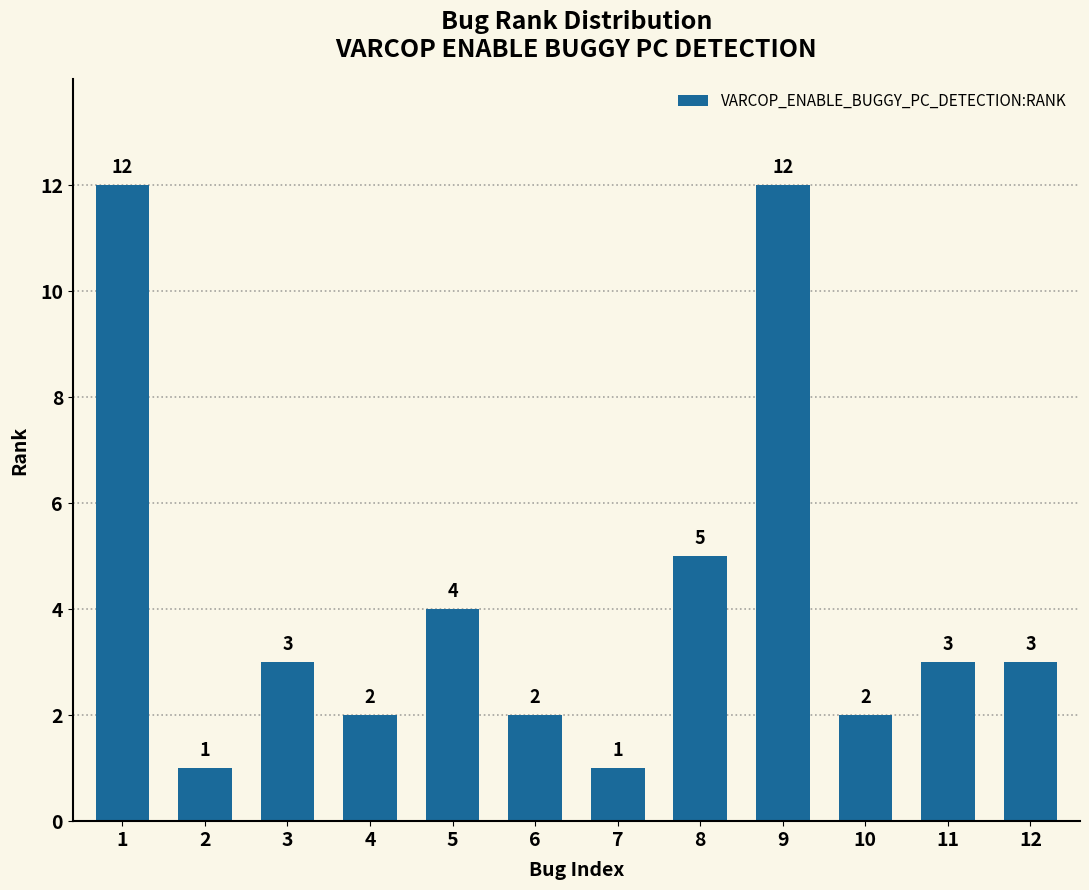

Approximately how many times larger is the value at 3 compared to 7?

3.0